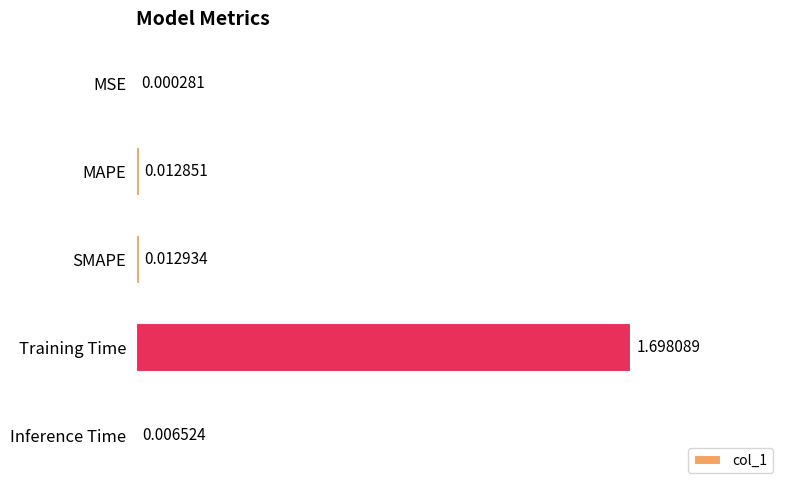

What is the change in value from MSE to Training Time?

+1.7